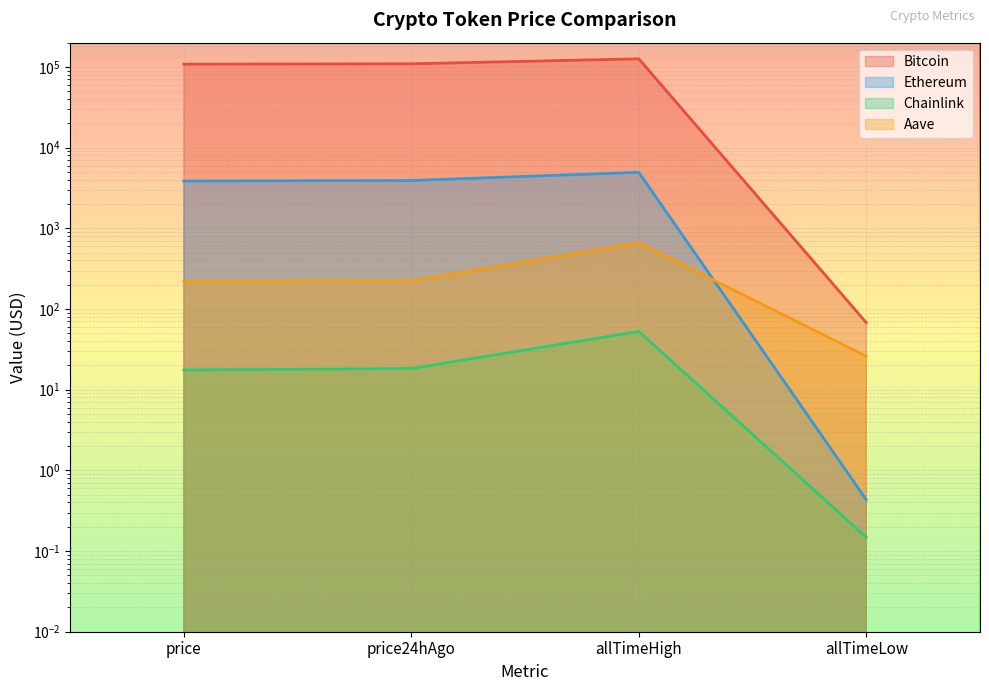

True or false: Bitcoin and Ethereum intersect in this chart.

False